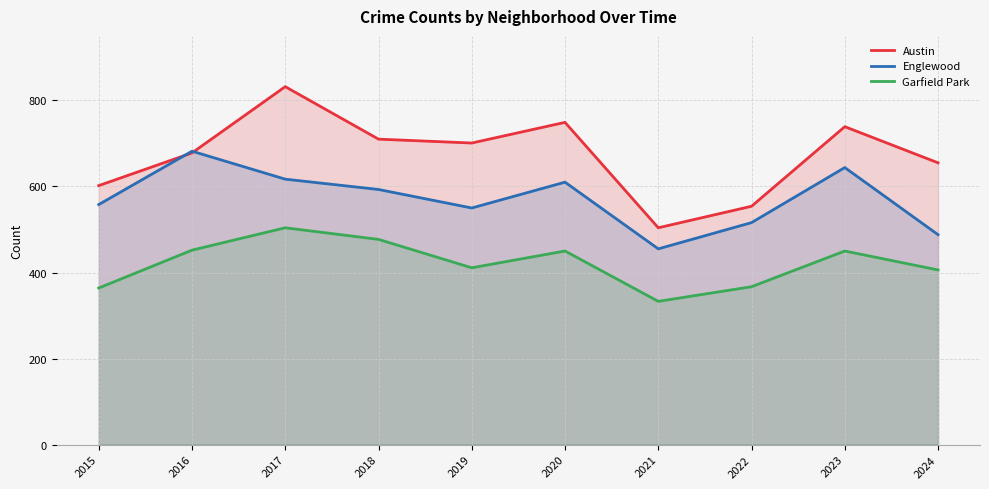

Is the value of Garfield Park at 2020 greater than the value of Austin at 2019?

No